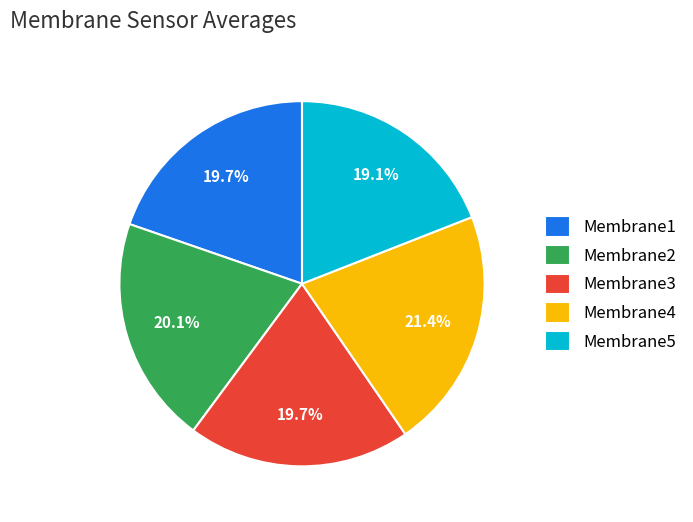

Which category has the smallest portion of the pie?

Membrane5